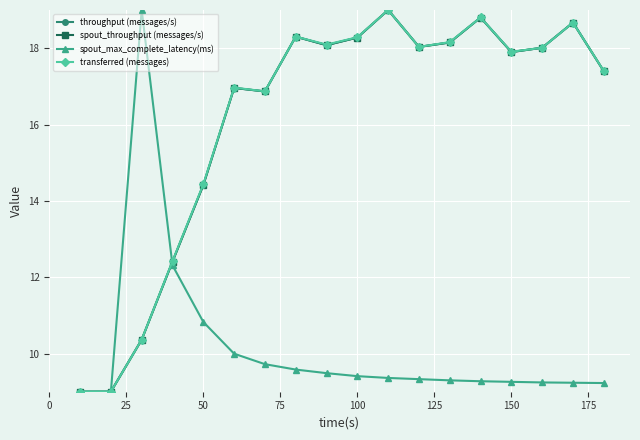

List the series in order of their peak value, highest first.

throughput (messages/s), spout_throughput (messages/s), spout_max_complete_latency(ms), transferred (messages)